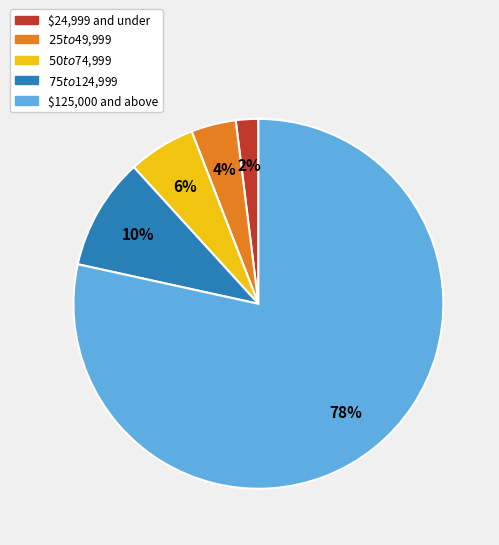

Does any single category account for the majority?

Yes